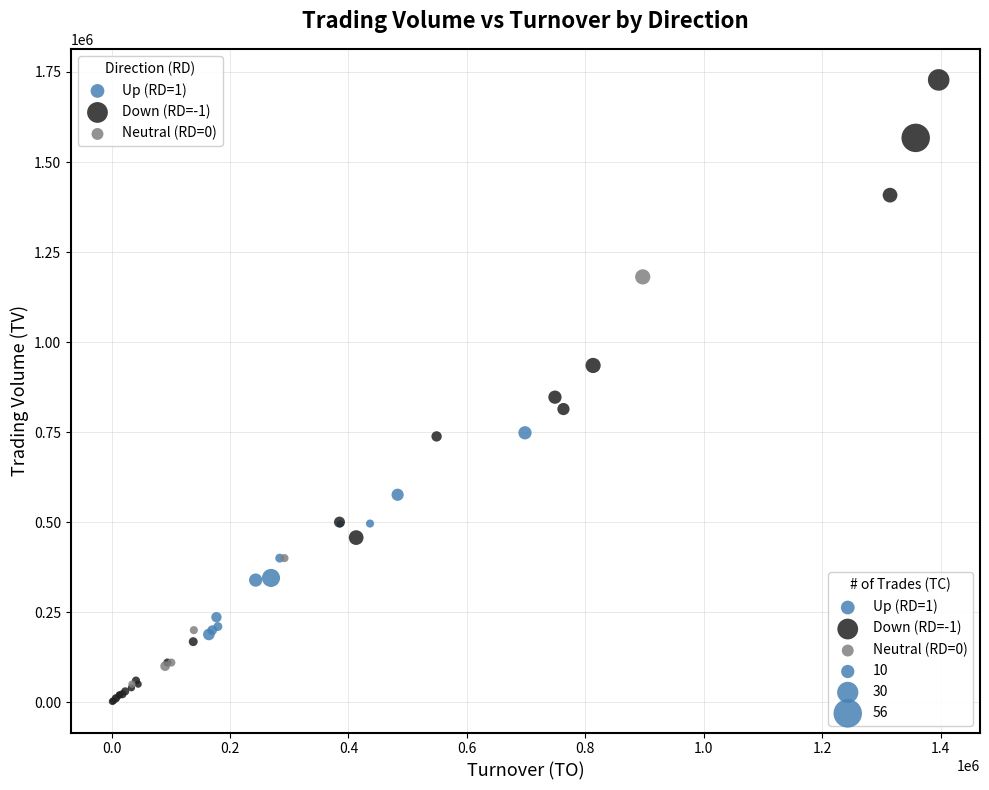

Which series reaches the maximum Y coordinate?

Down (RD=-1)